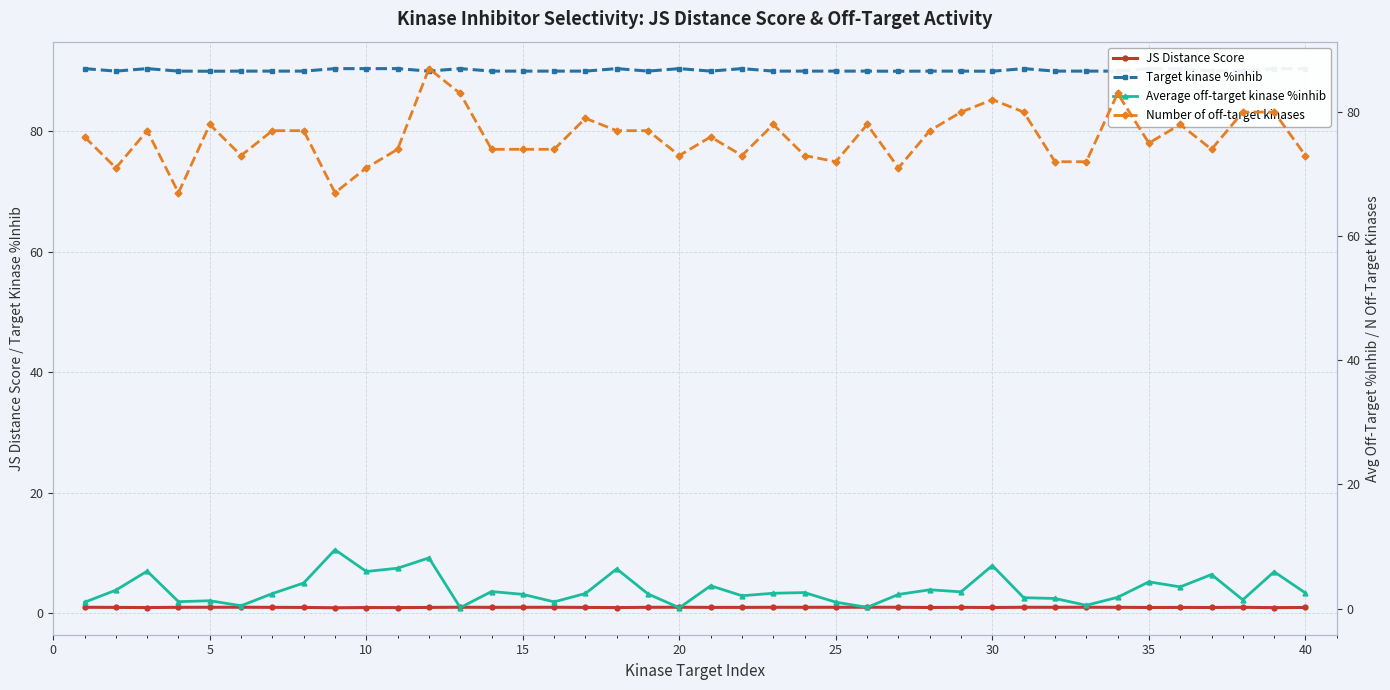

True or false: JS Distance Score has more than 0 interior local peaks.

True